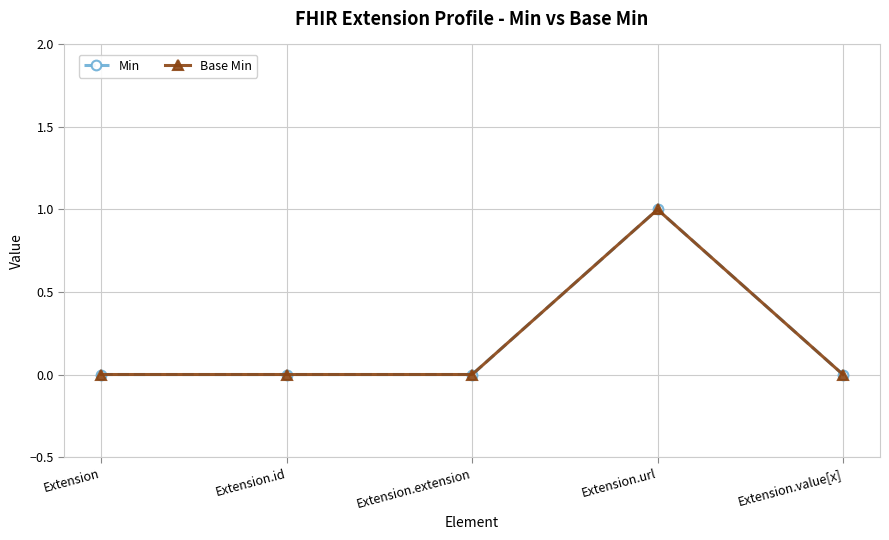

Is the value of Base Min at Extension.extension greater than the value of Min at Extension?

No